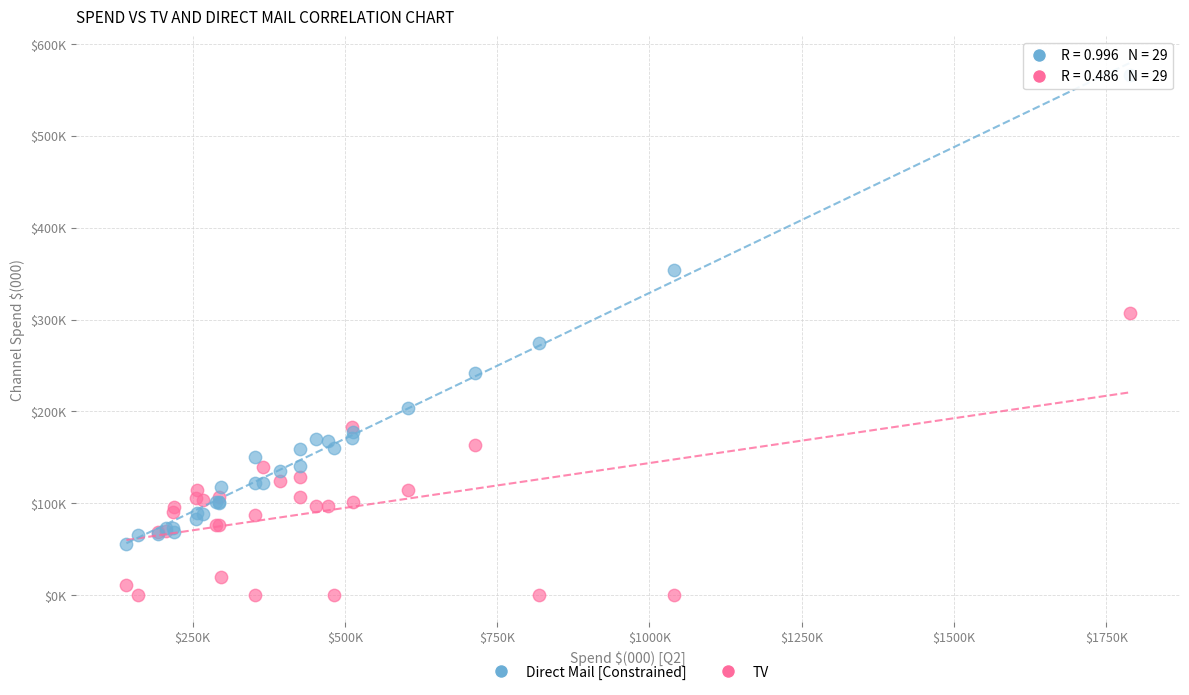

Which series contains the highest Y value?

Direct Mail [Constrained]